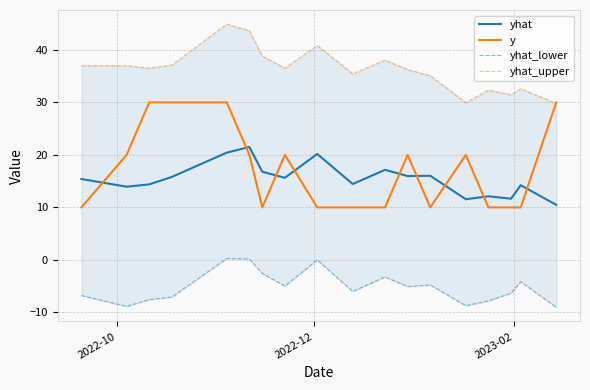

What is the difference between the maximum and minimum values in the yhat_lower series?

9.3